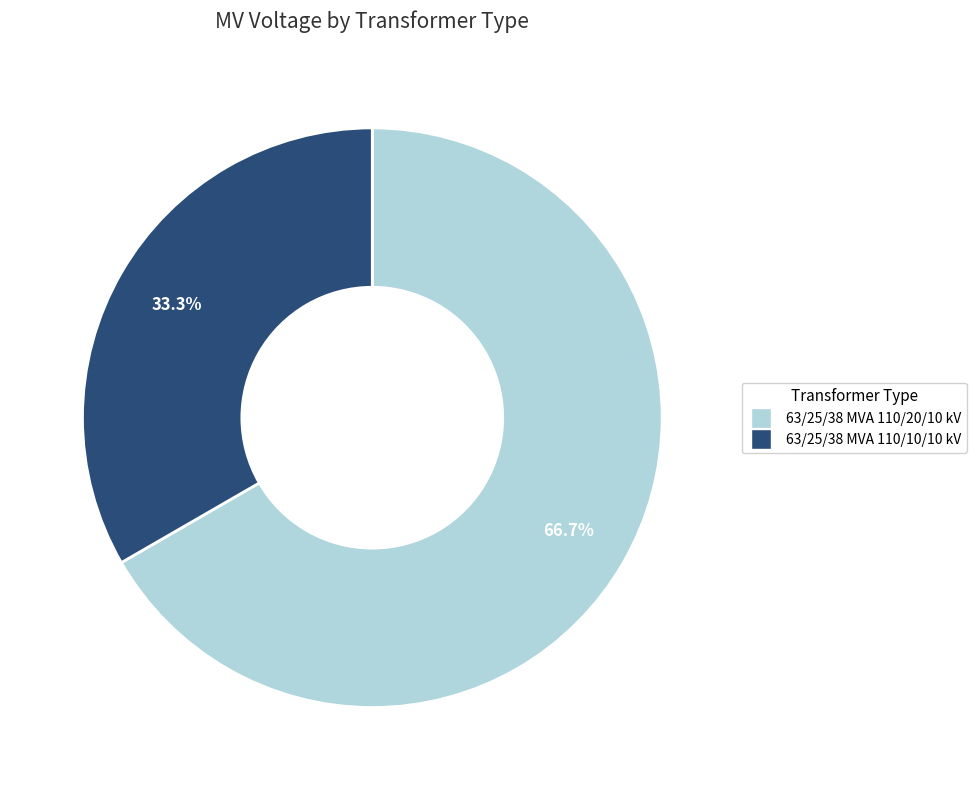

Rank the categories by value from highest to lowest.

63/25/38 MVA 110/20/10 kV, 63/25/38 MVA 110/10/10 kV